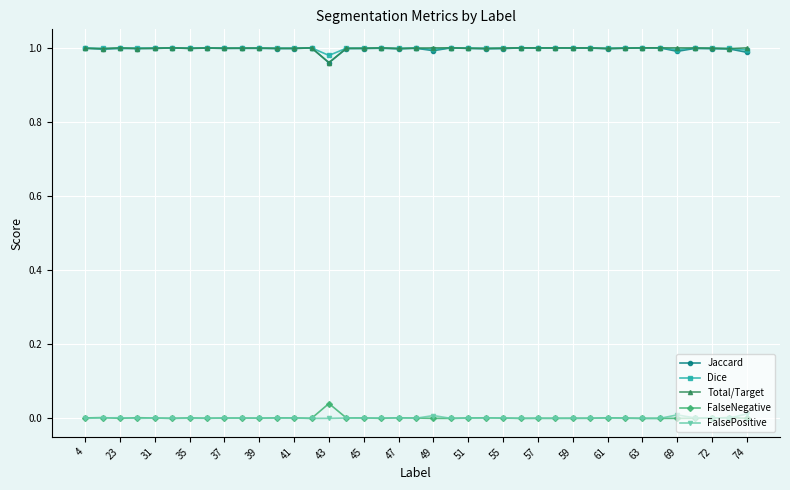

True or false: FalsePositive and Jaccard intersect in this chart.

False